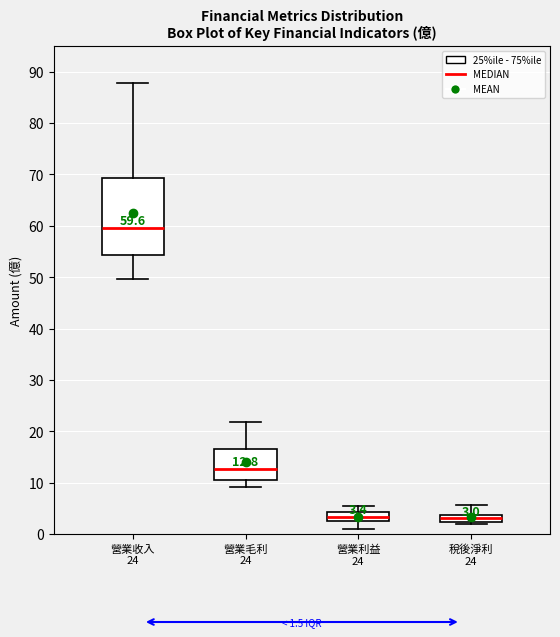

Which box is the tallest, from its lower edge to its upper edge?

營業收入 24